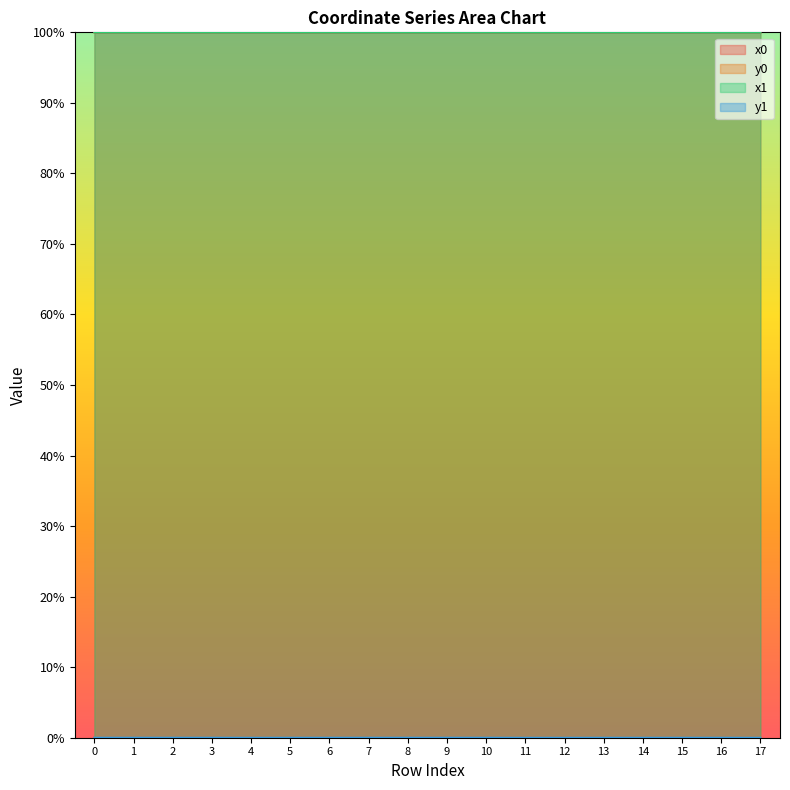

Which series has the largest range (max minus min)?

x0